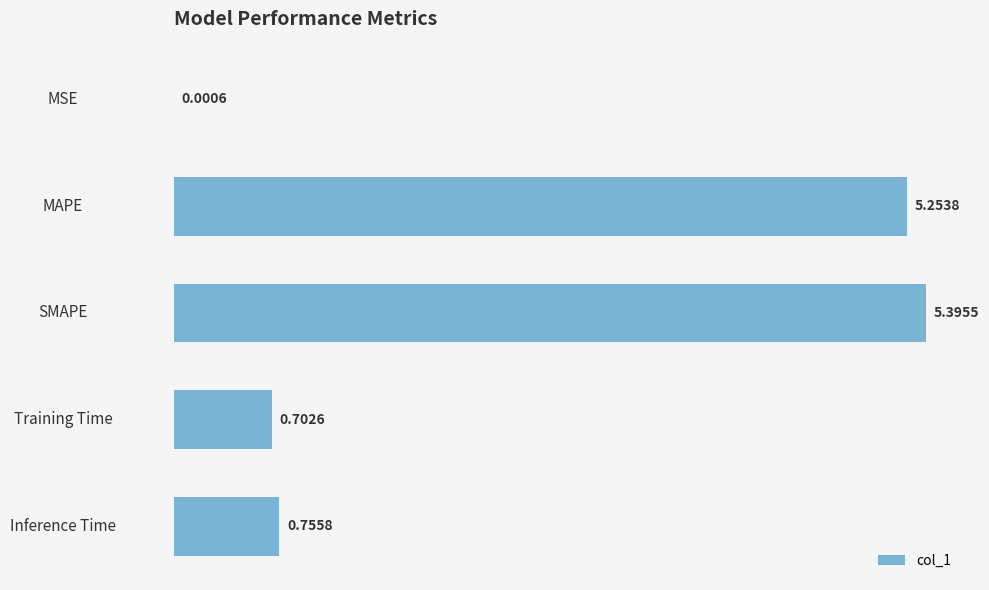

At which category does the chart reach its peak across all series?

SMAPE